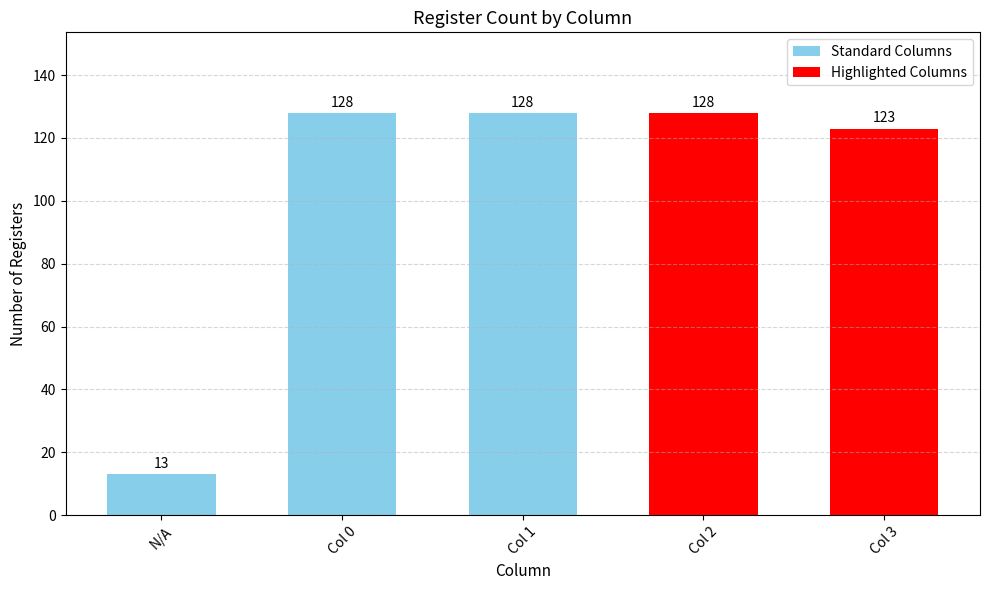

Read the value at Col 1, to the nearest 10.

130